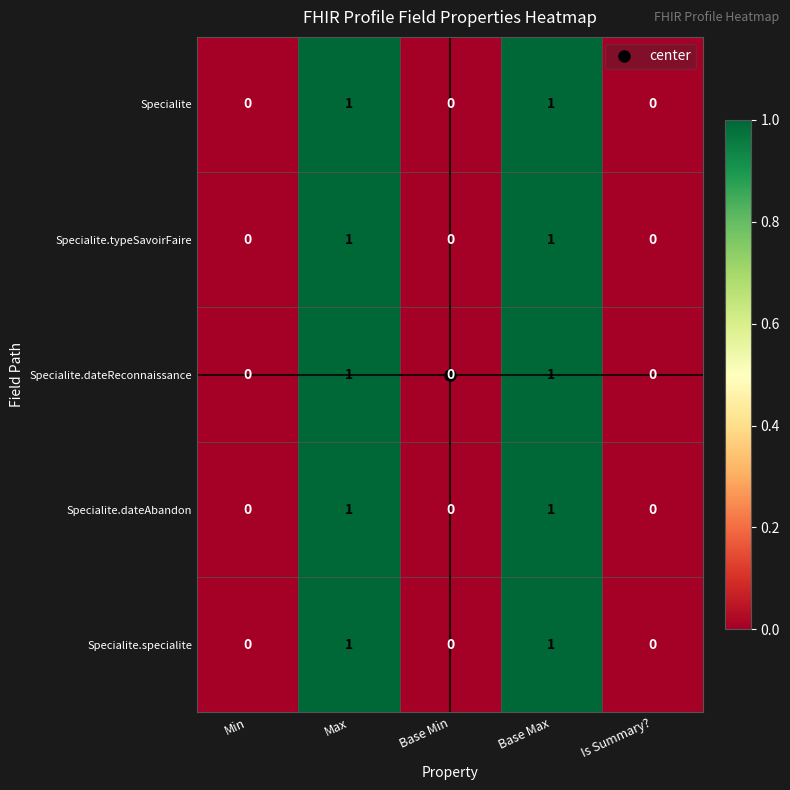

Is it true that Specialite.dateReconnaissance equals 0 at Max?

False